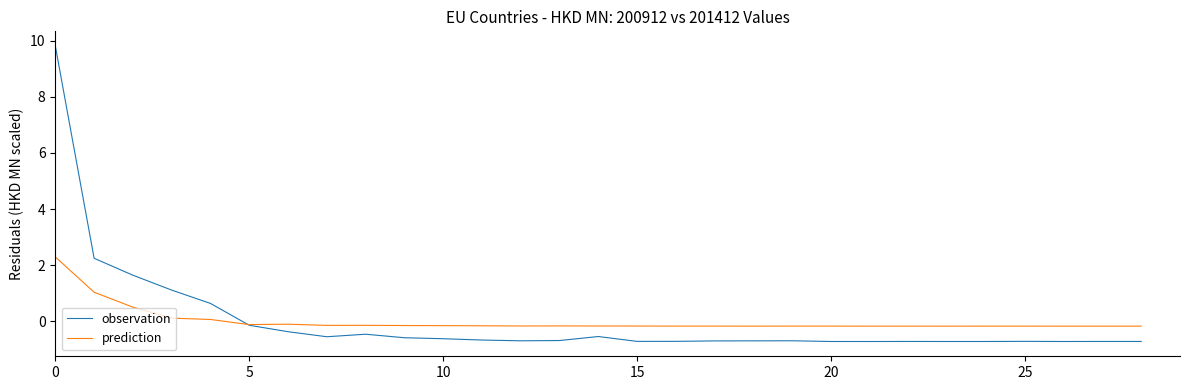

Which series has the largest range (max minus min)?

observation